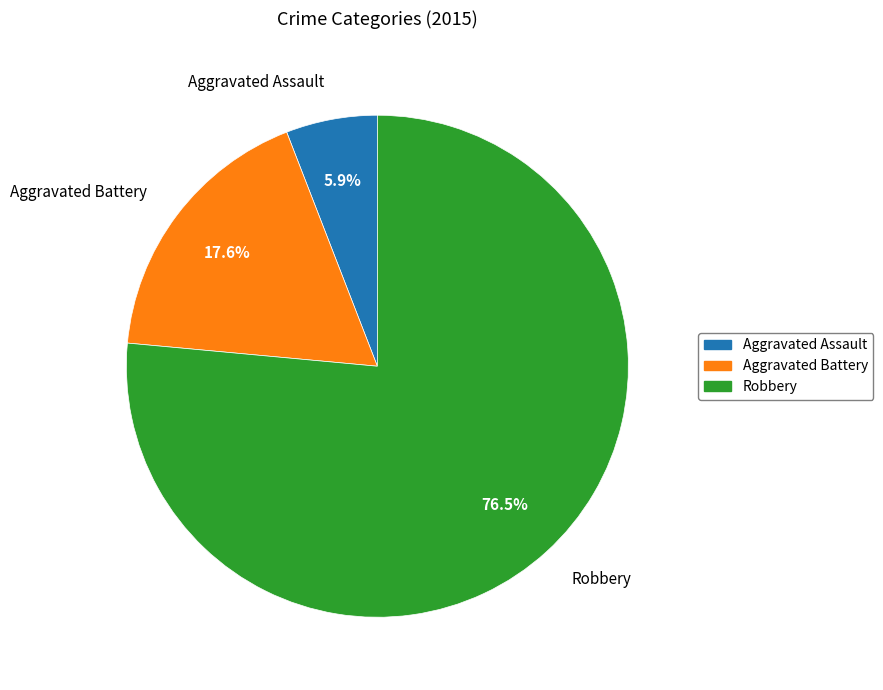

Which category accounts for the majority?

Robbery